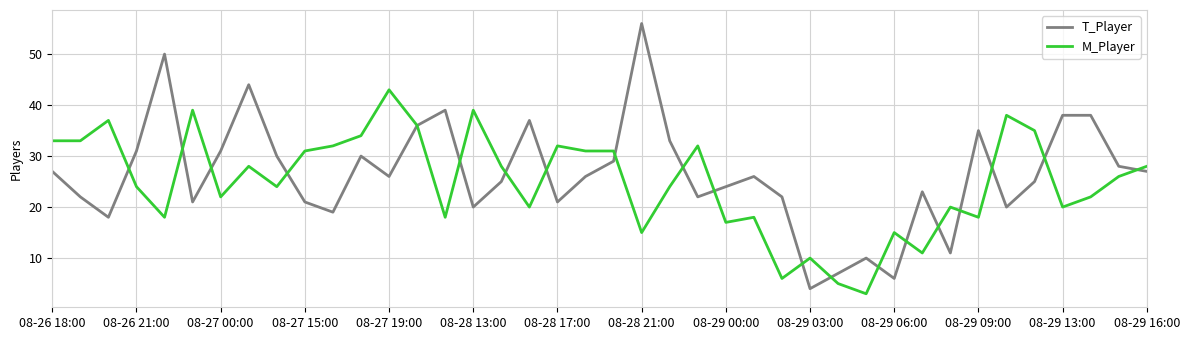

List the series in order of their peak value, lowest first.

M_Player, T_Player